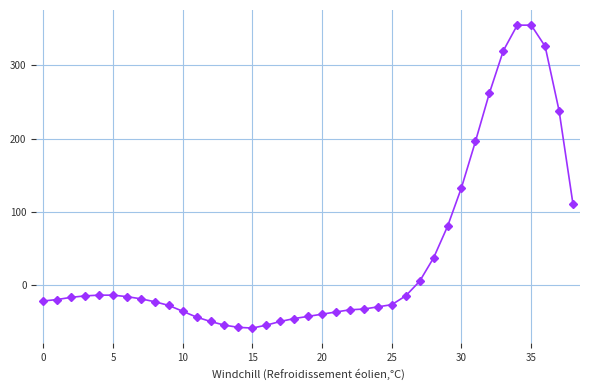

How many data points does each series have?

39